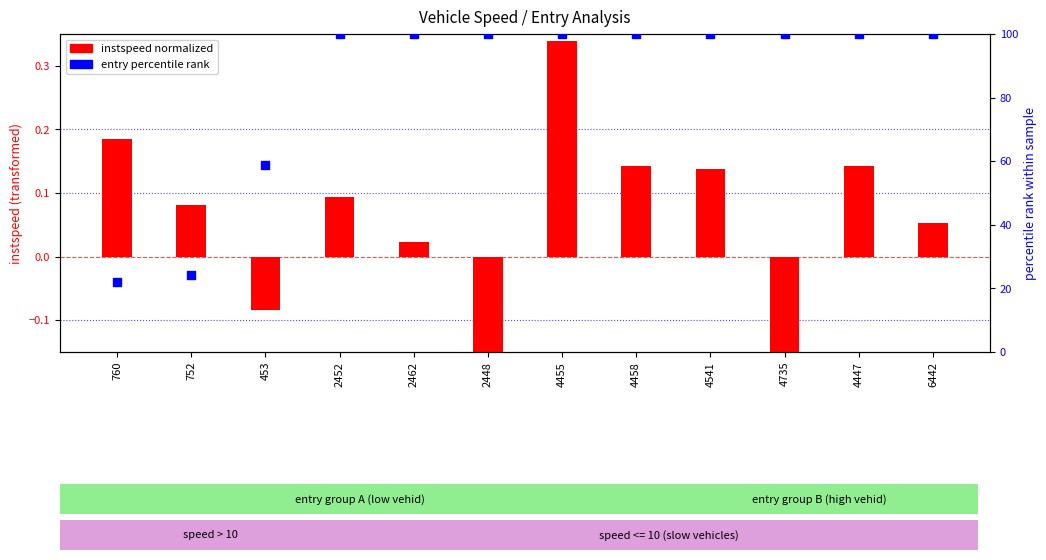

Is the value of instspeed (normalized) at 453 greater than the value of entry (percentile) at 4735?

No